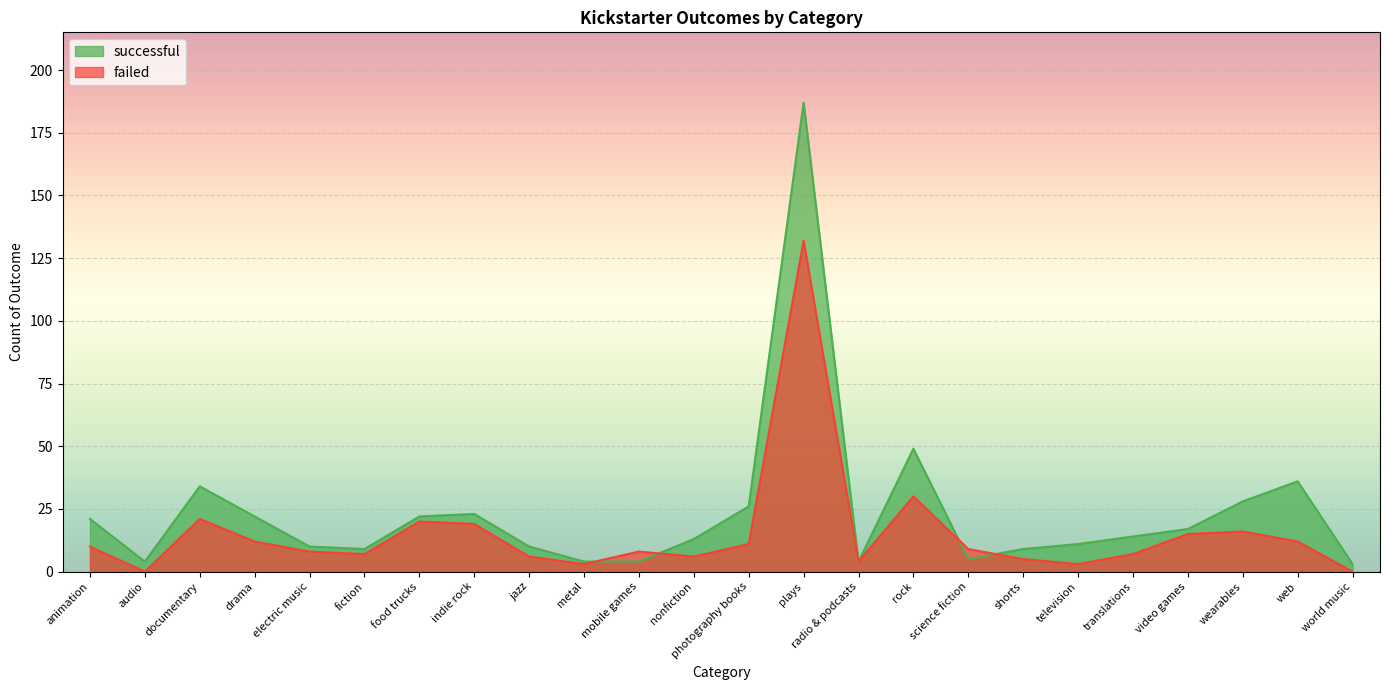

Which category has the lowest value in the failed series?

audio